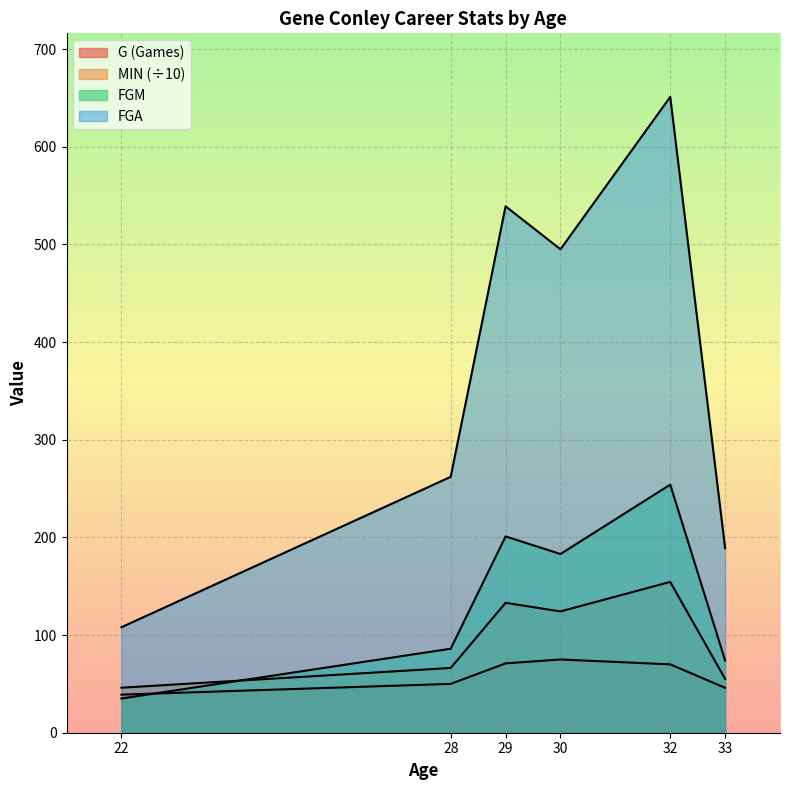

What is the spread (max minus min) of values at 29?

468.0